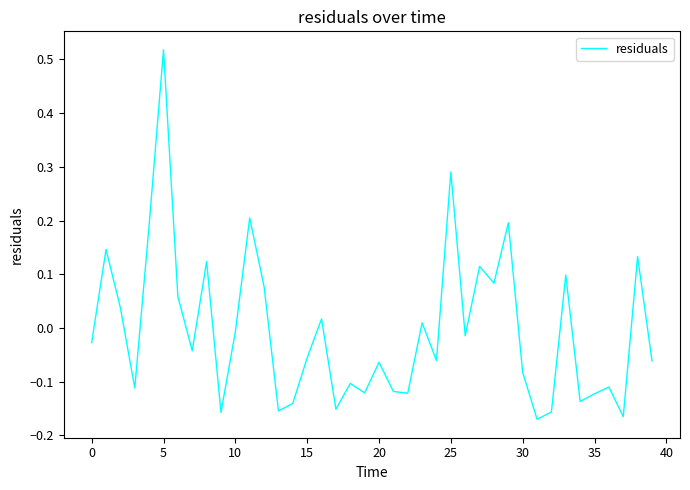

What is the difference between the maximum and minimum values?

0.7